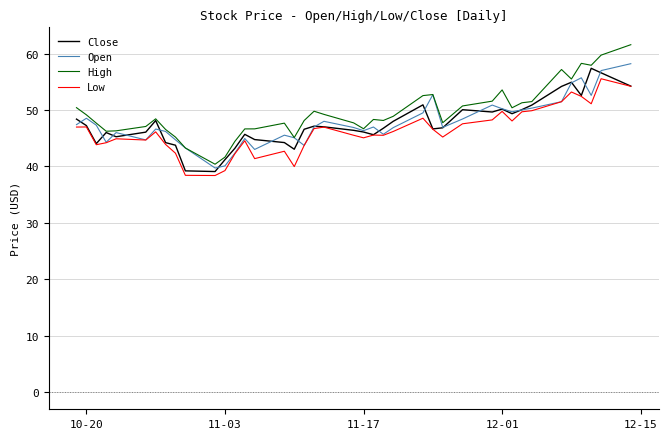

Which series has the widest spread of values?

High